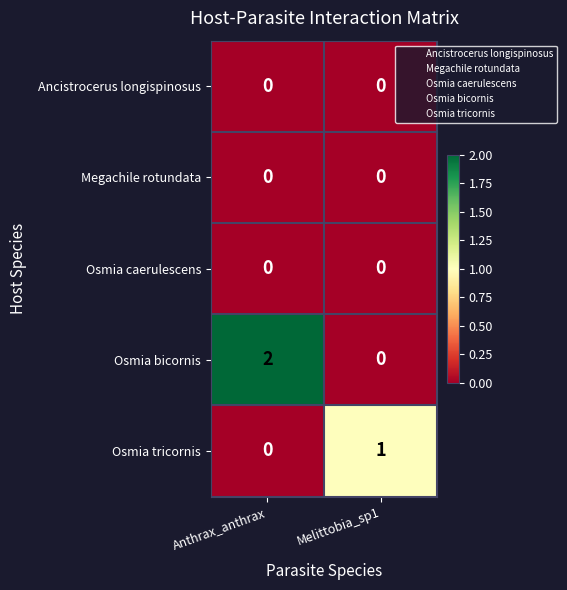

The value of Osmia bicornis at Melittobia_sp1 is 0. True or false?

True